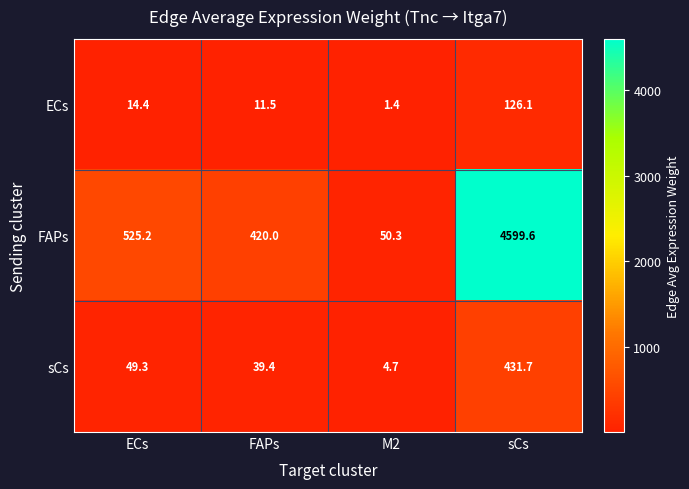

Which label corresponds to the smallest value in the chart?

M2